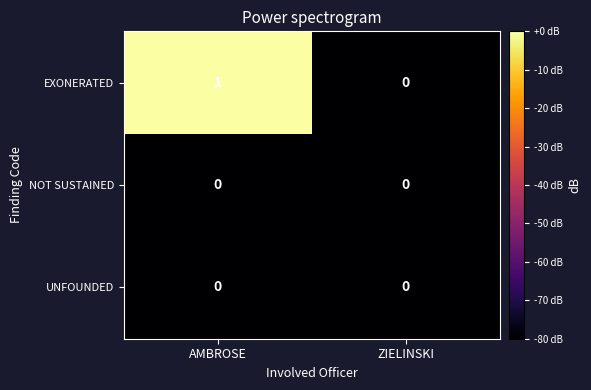

Which label corresponds to the largest value in the chart?

AMBROSE